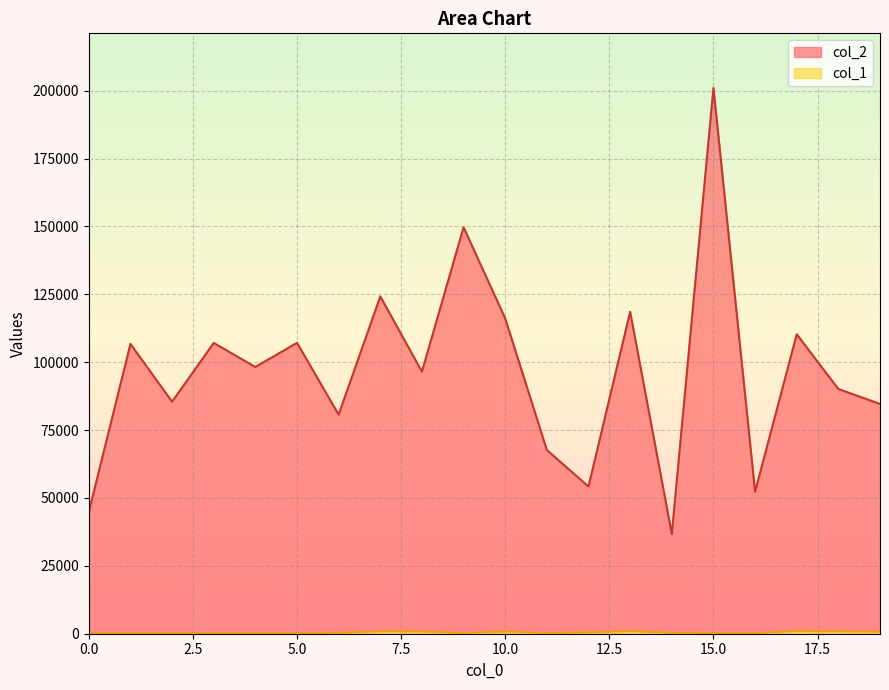

True or false: col_2 has more than 2 interior local peaks.

True